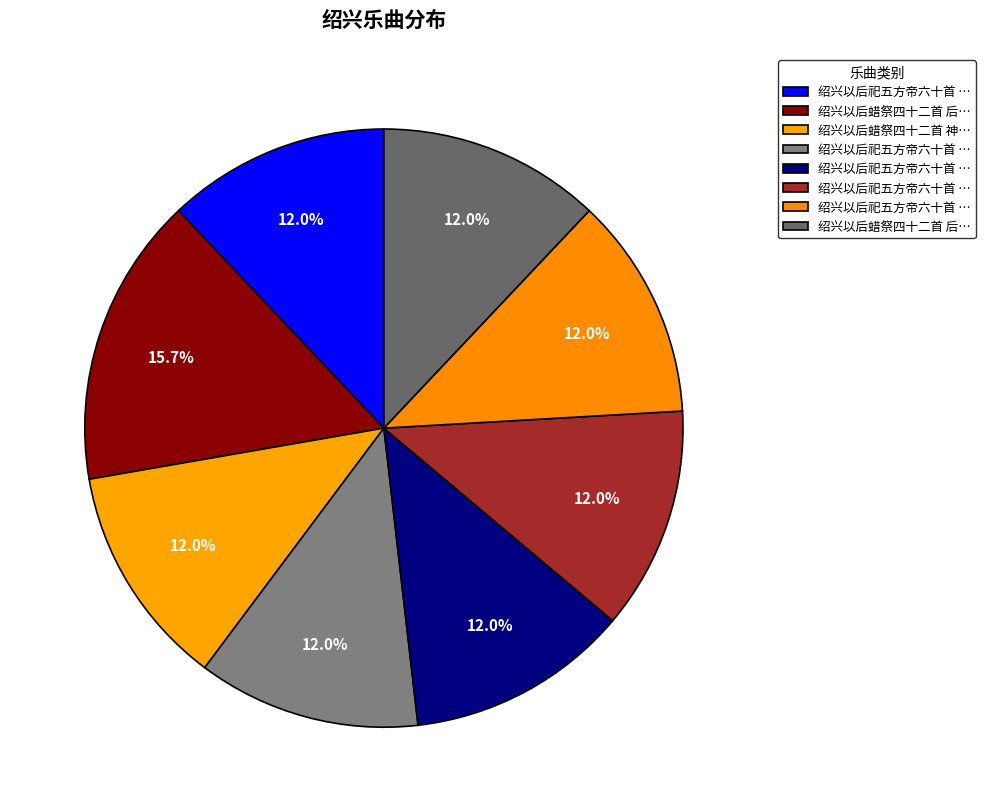

Is there a majority slice in this chart?

No